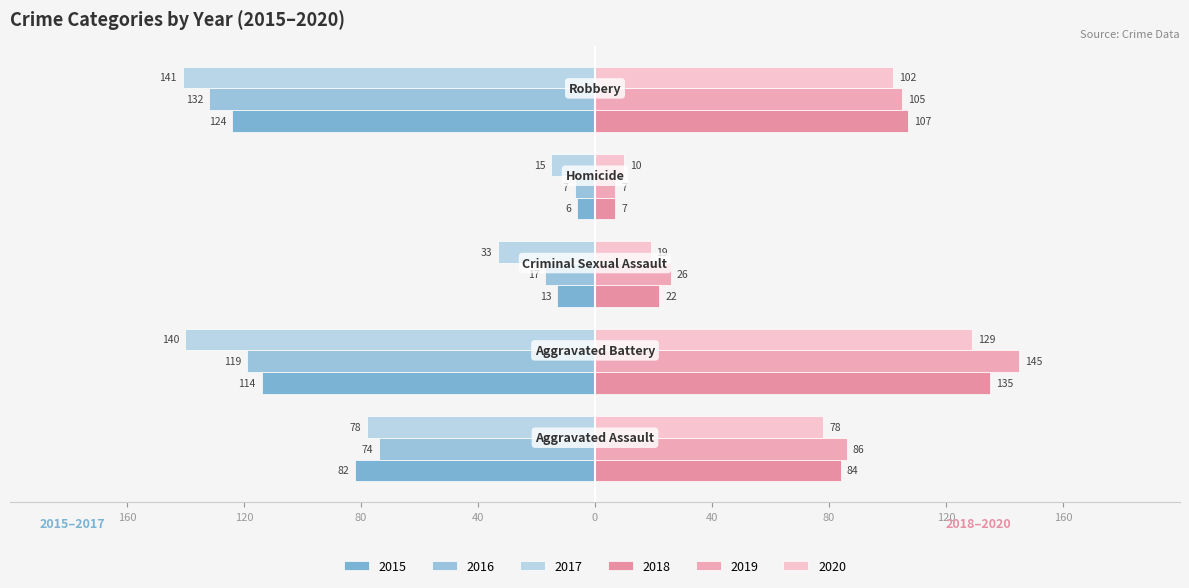

Which series has the widest spread of values?

2019